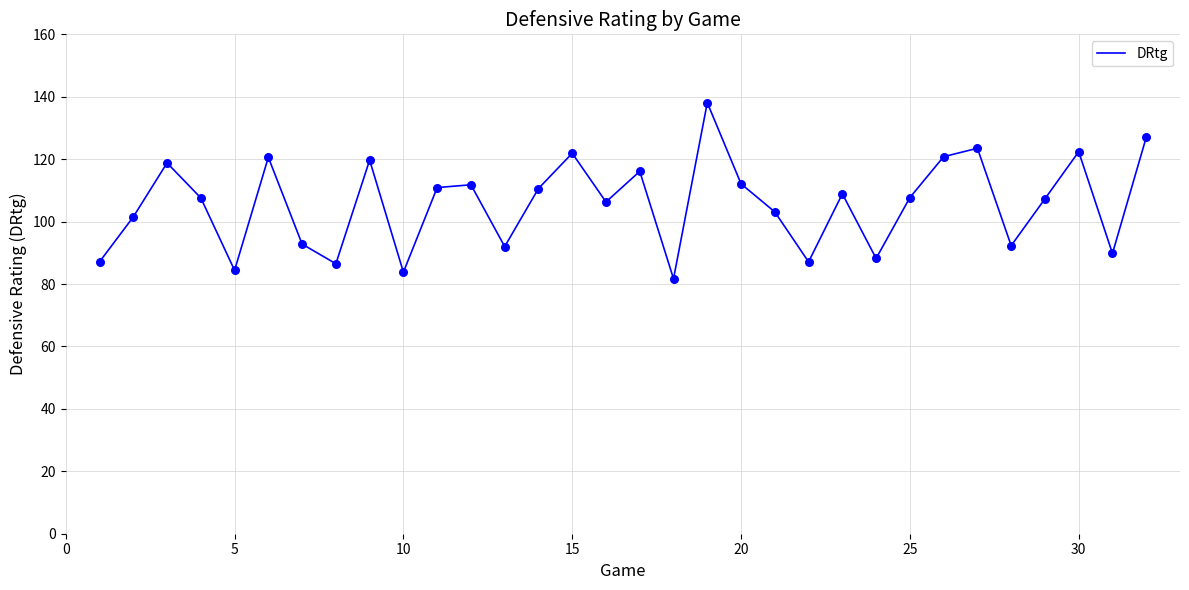

What is the maximum value shown in the chart?

138.1